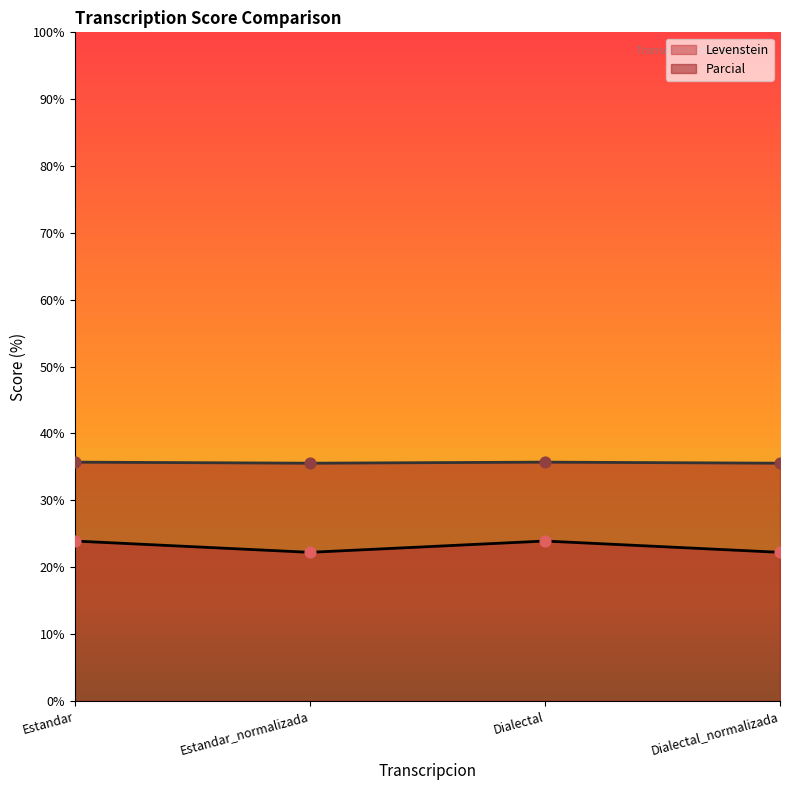

What is the total value across all series at Dialectal_normalizada?

57.8